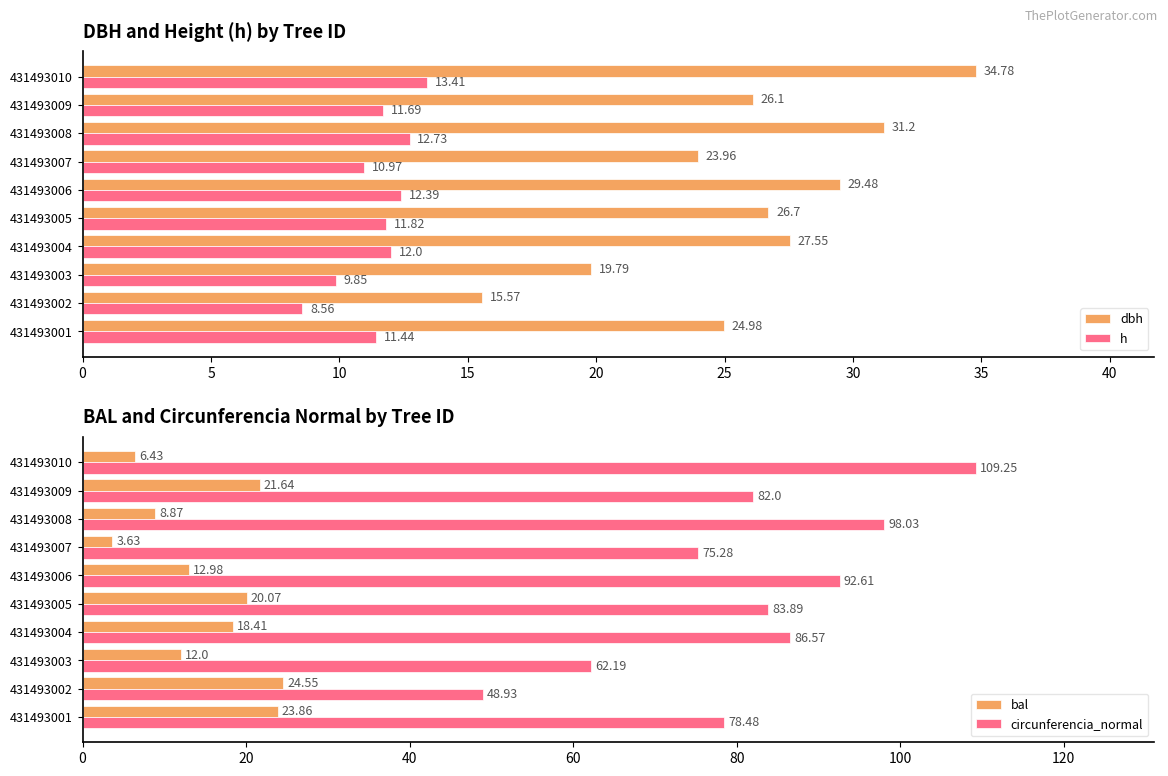

What is the difference between the maximum and minimum values in the dbh series?

19.2